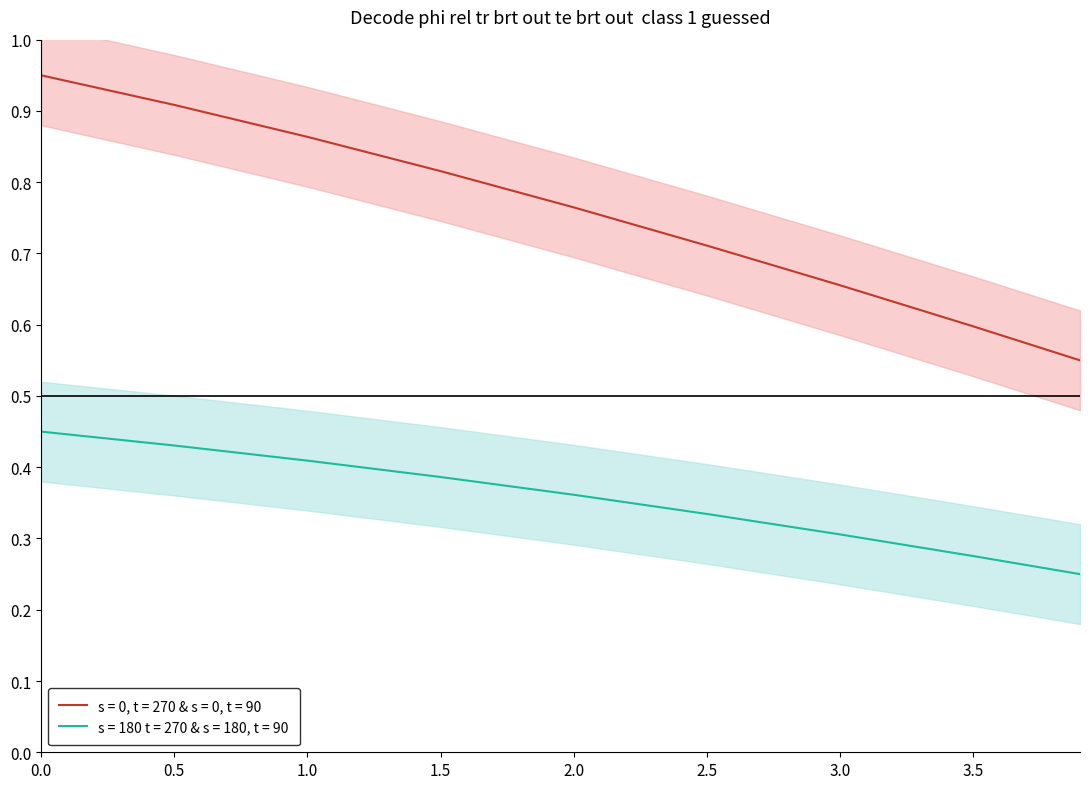

What is the difference between the X values at 3.9 and 0.0?

0.4